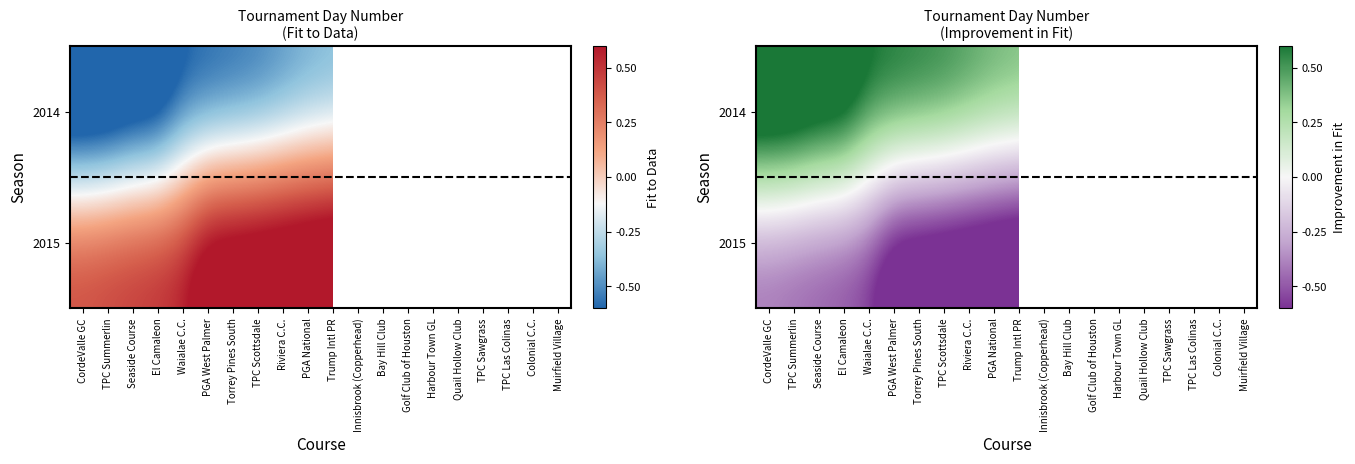

At which category is the sum across all series the highest?

CordeValle GC